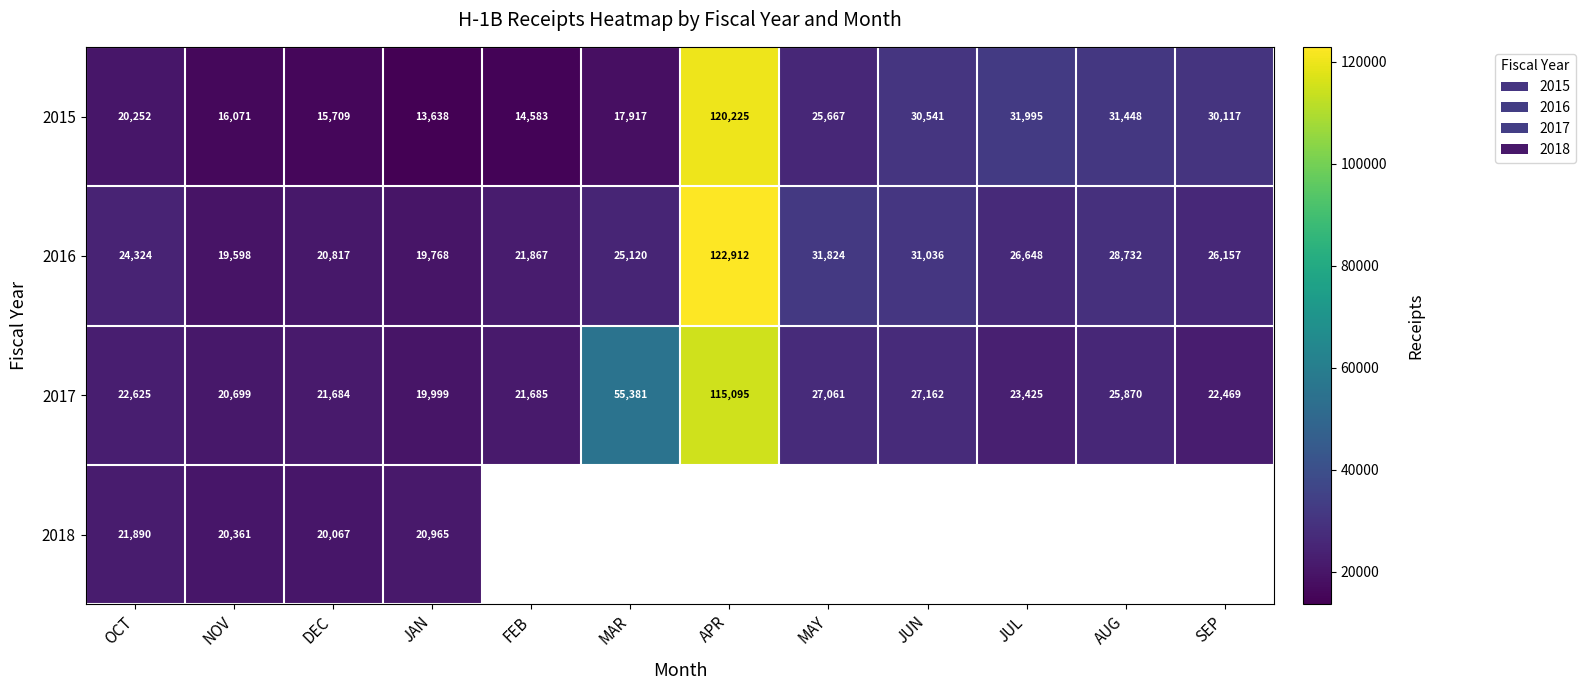

The value of 2016 at DEC is 20817. True or false?

True